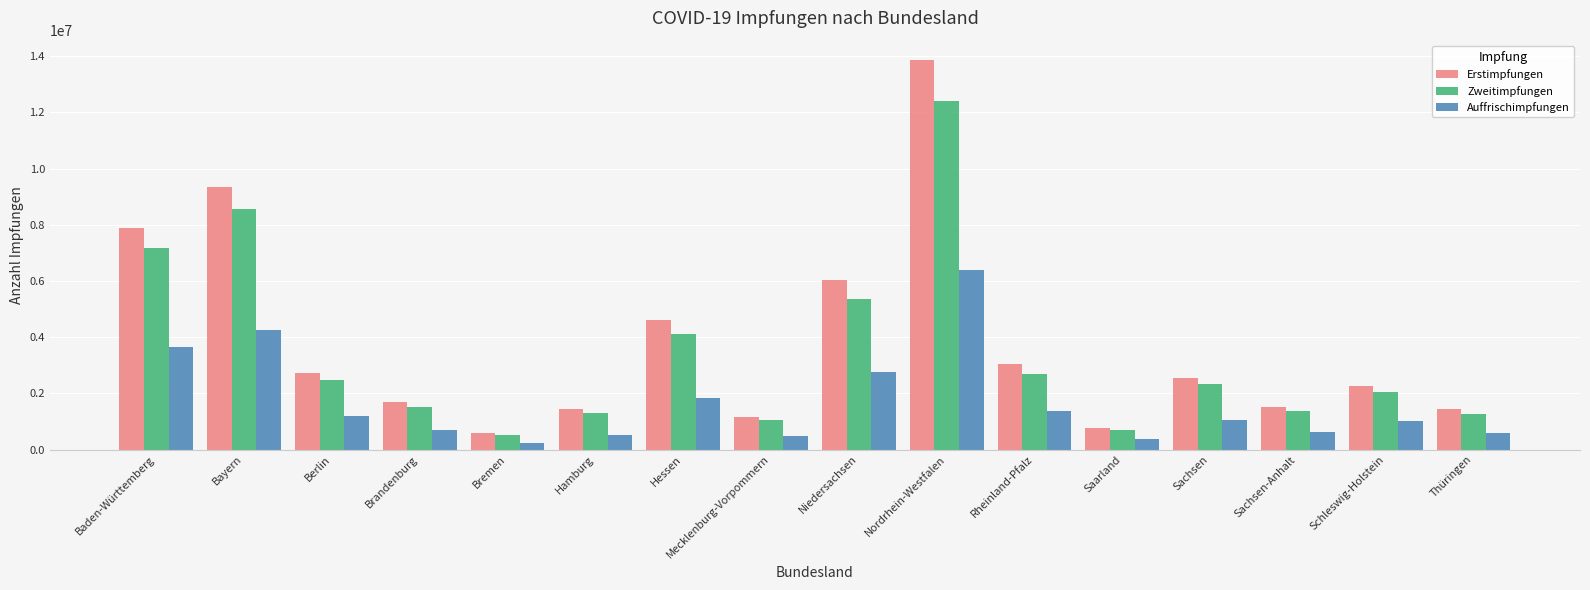

Are the bars grouped side by side (vs. stacked)?

Yes